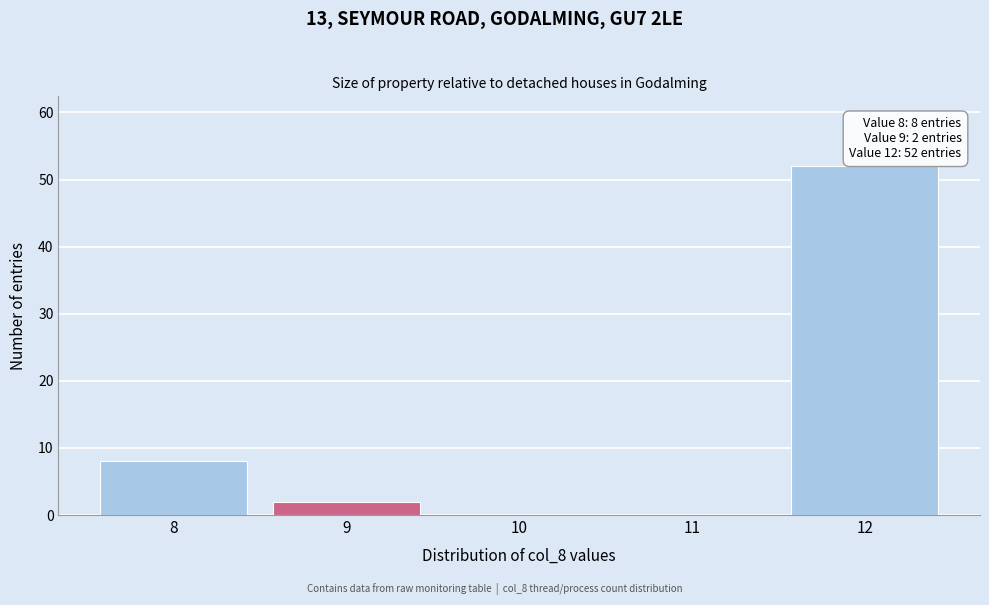

Reading right to left, transcribe all the data shown in this chart.

12=52	11=0	10=0	9=2	8=8